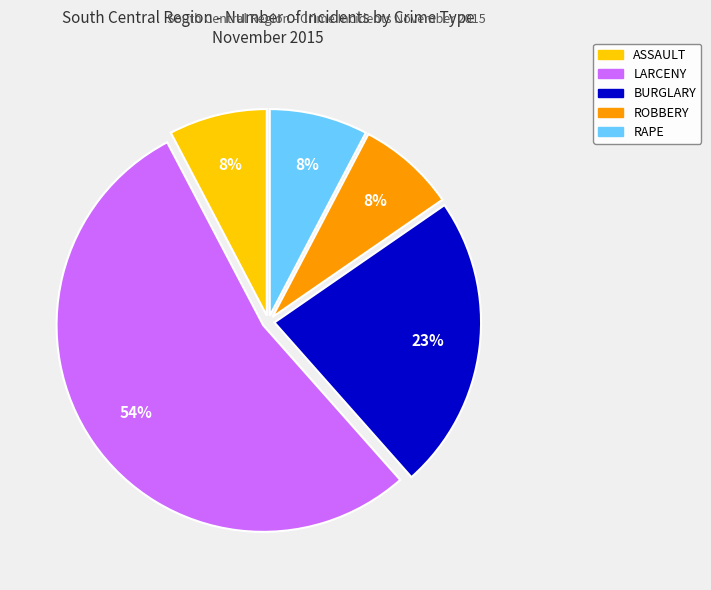

To the nearest percent, what is the difference between the largest and smallest slice percentages?

46%